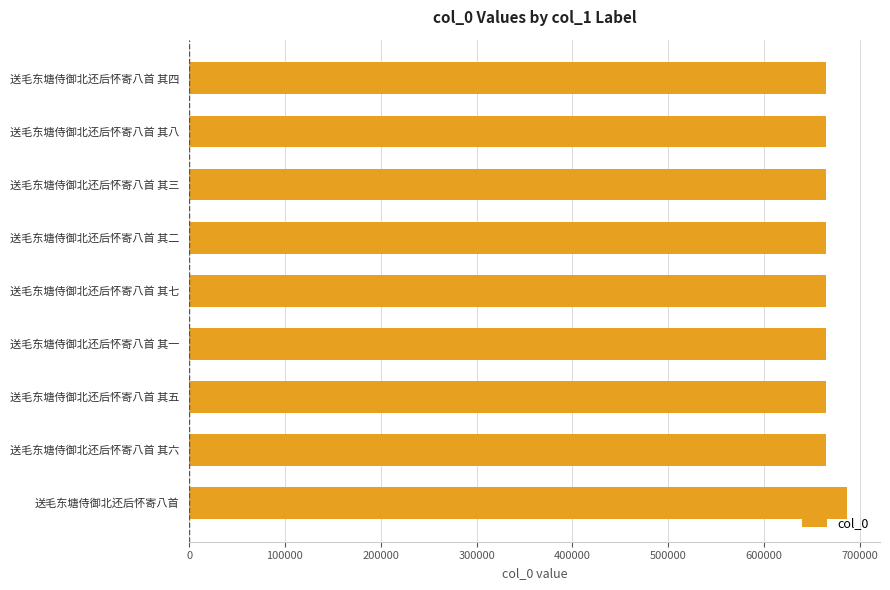

How many values are below 664503?

4